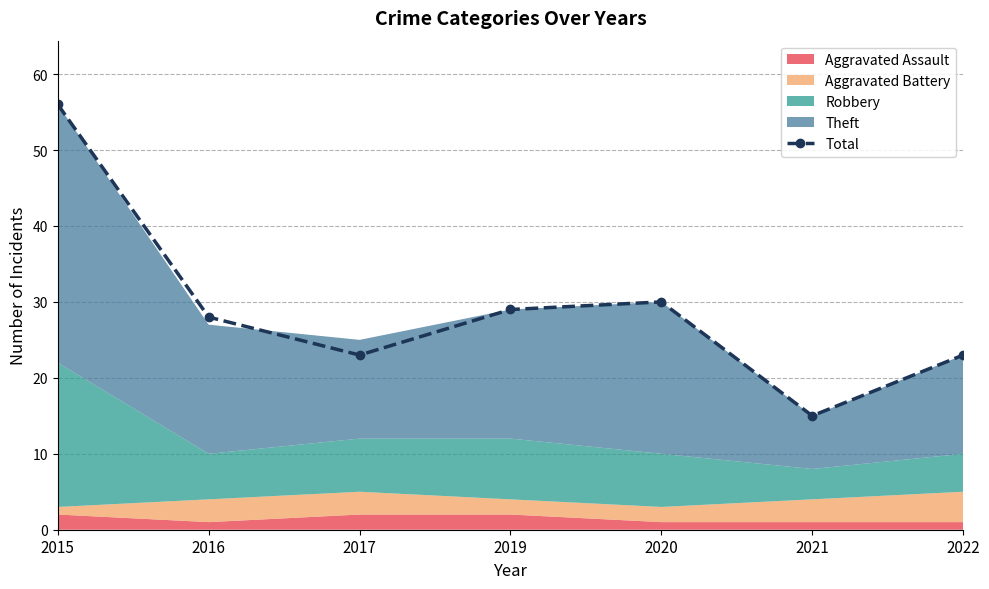

What is the maximum value shown in the chart?

56